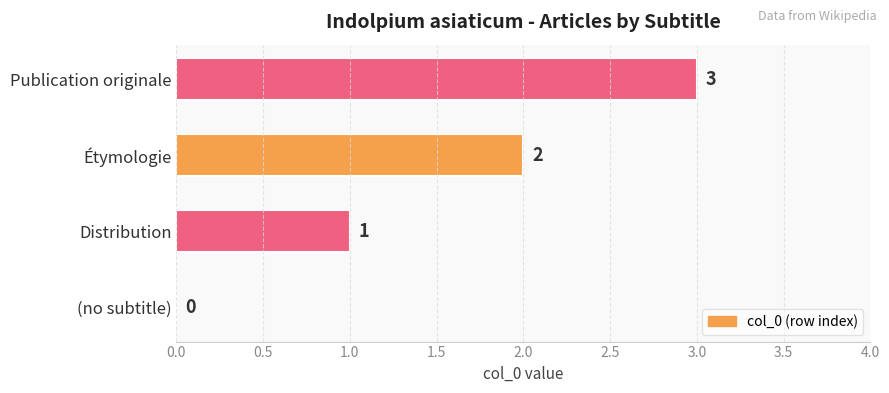

How many values are between 1 and 3?

3